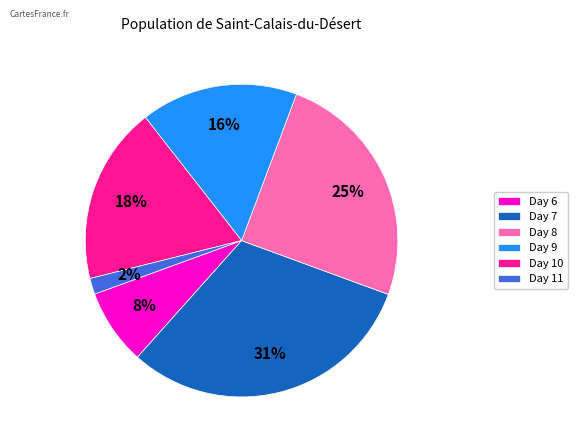

Is there any slice that represents more than half of the pie?

No